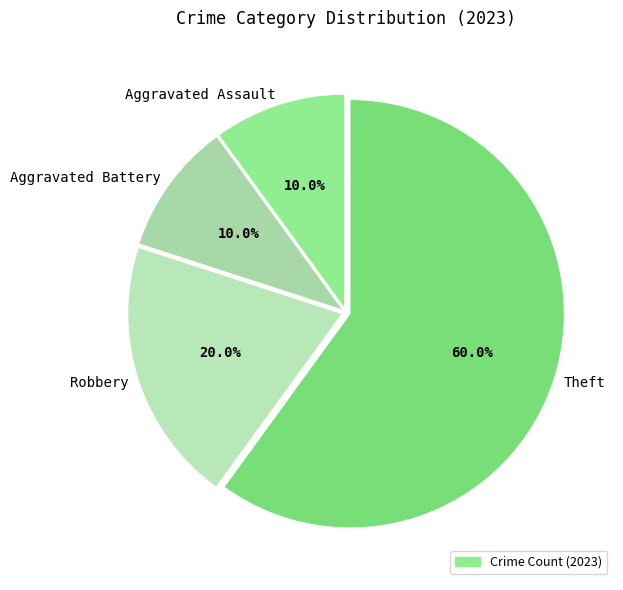

Between Aggravated Battery and Theft, which is larger?

Theft